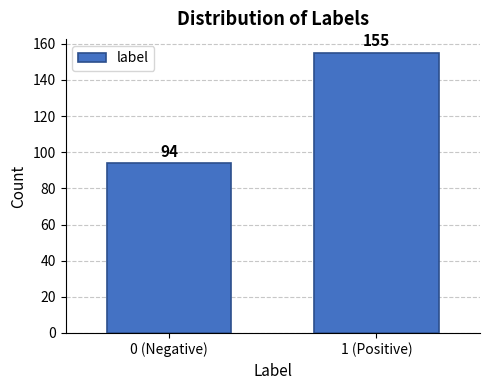

Reading left to right, transcribe all the data shown in this chart.

0 (Negative)=94	1 (Positive)=155